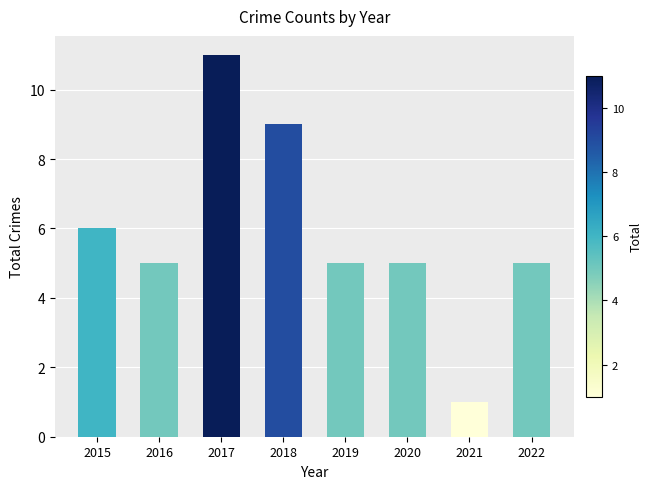

The chart shows a value of 2 at 2021. True or false?

False